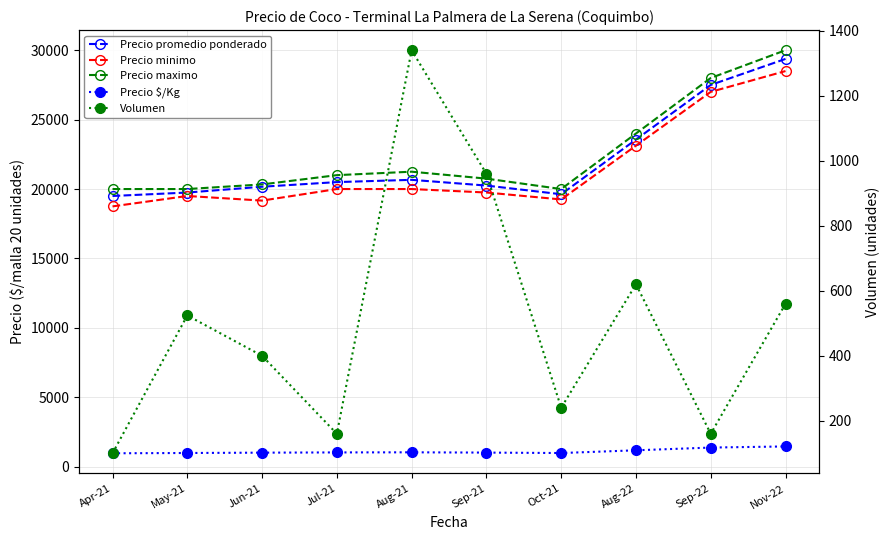

At which category does the chart reach its minimum across all series?

Apr-21